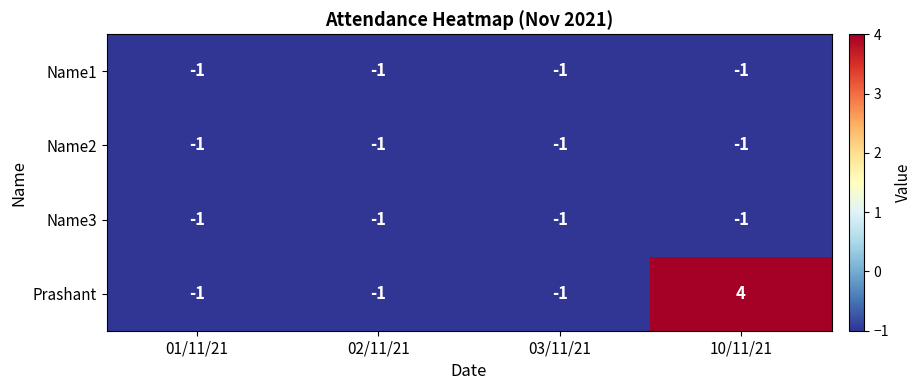

Which label corresponds to the largest value in the chart?

10/11/21